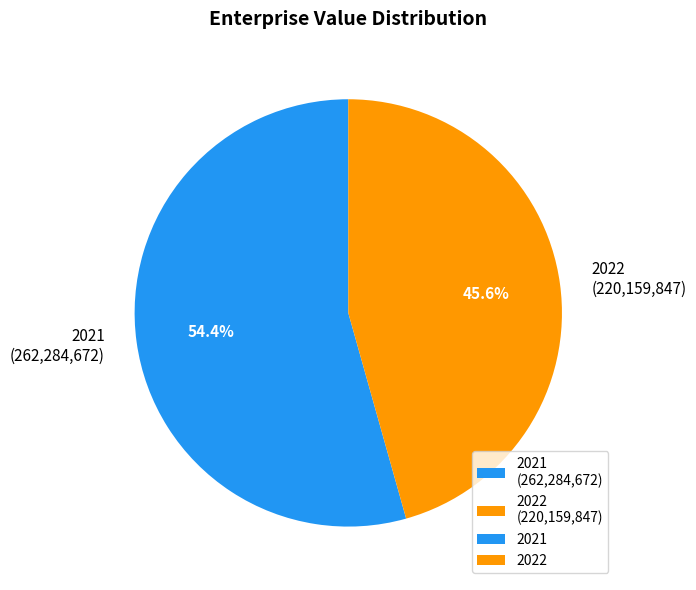

To the nearest percent, what percentage of the pie is 2021?

54%